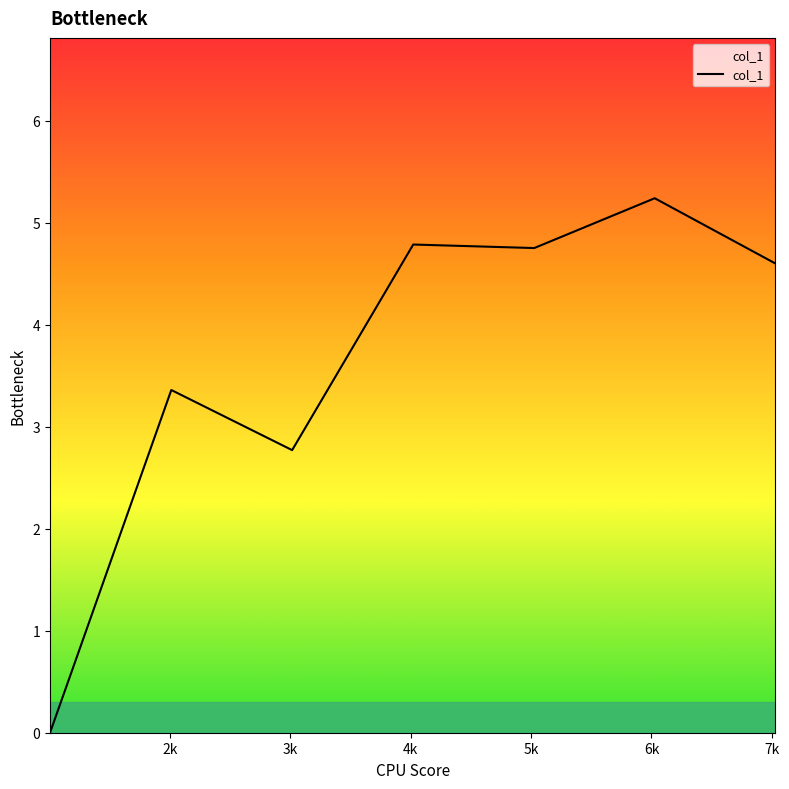

What is the maximum value shown in the chart?

5.2